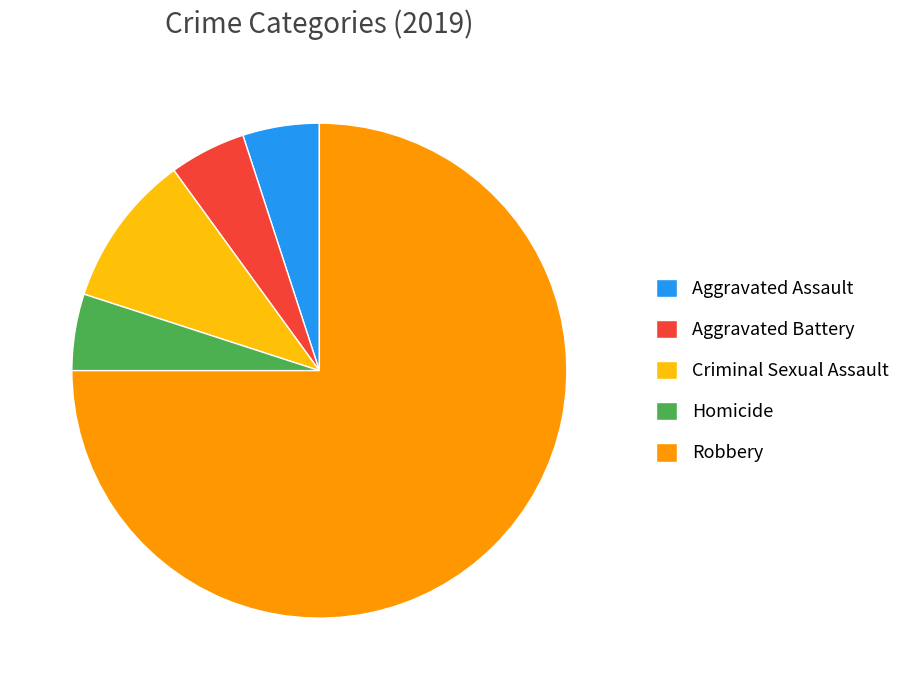

How many segments does this pie chart have?

5